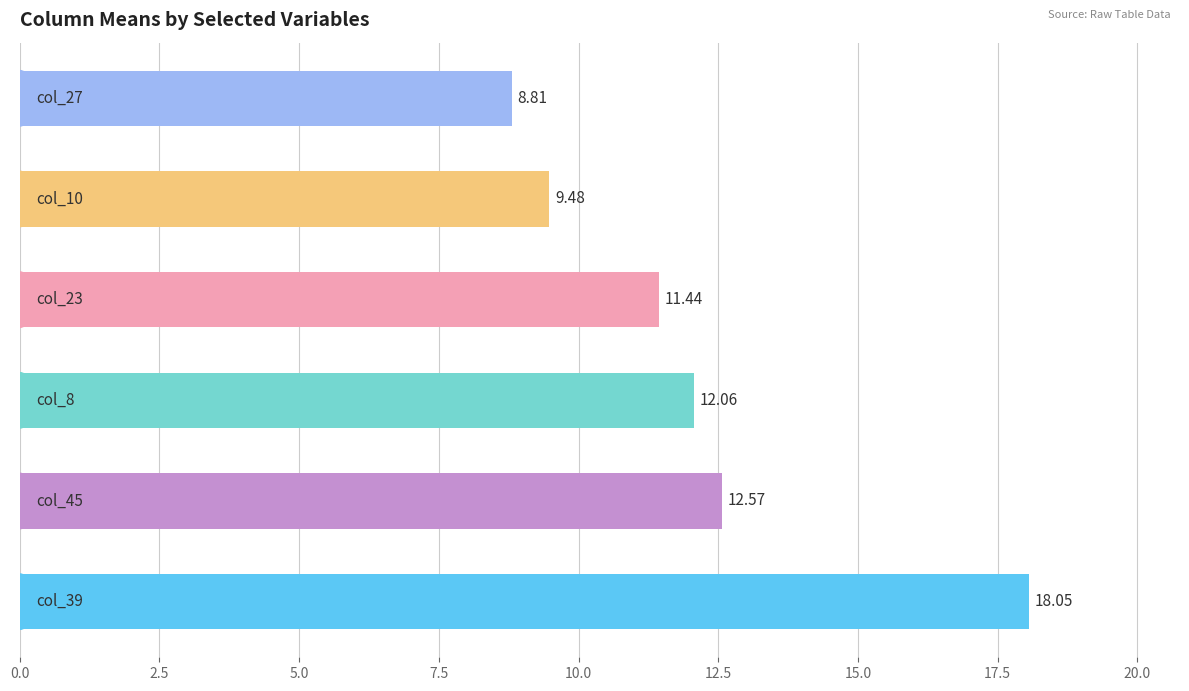

What is the difference between the maximum and second lowest values?

8.6